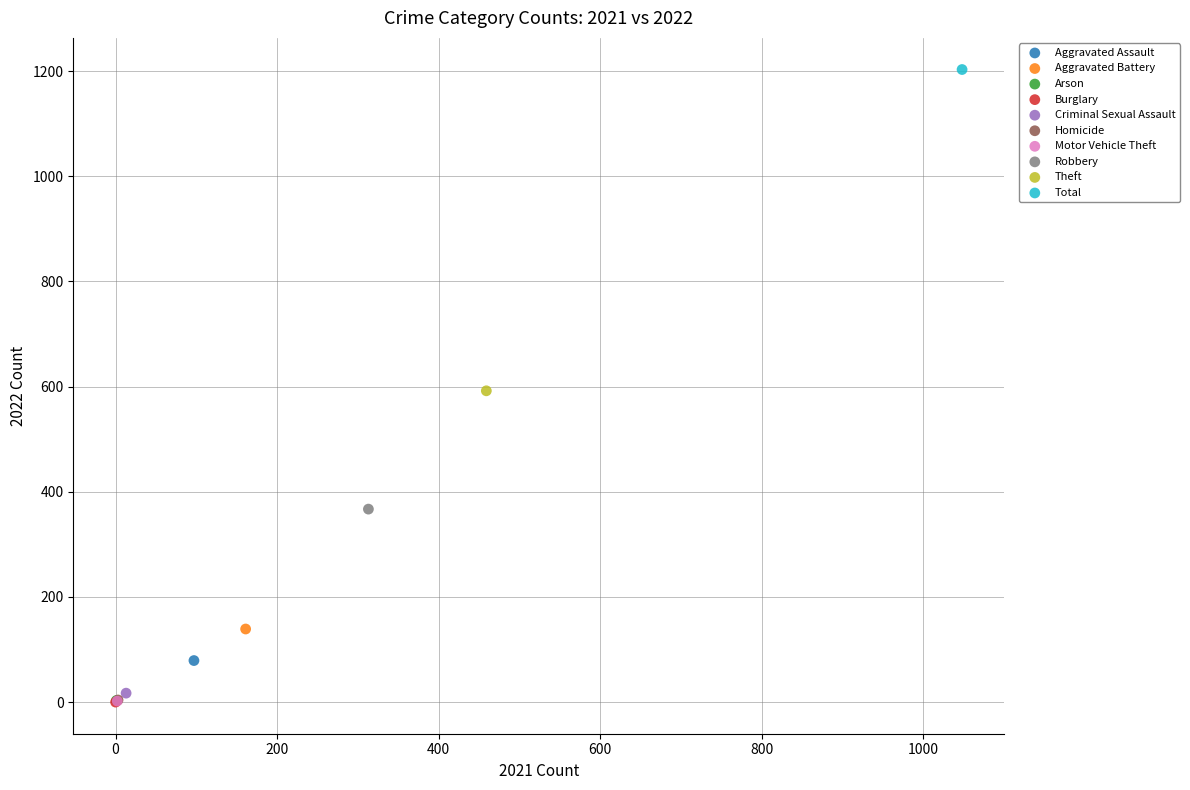

What are all the series names shown in the legend?

Aggravated Assault, Aggravated Battery, Arson, Burglary, Criminal Sexual Assault, Homicide, Motor Vehicle Theft, Robbery, Theft, Total